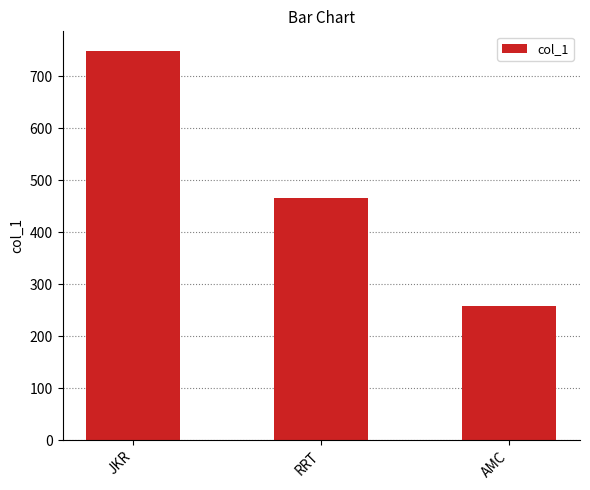

What is the label of the 3rd bar from the left?

AMC